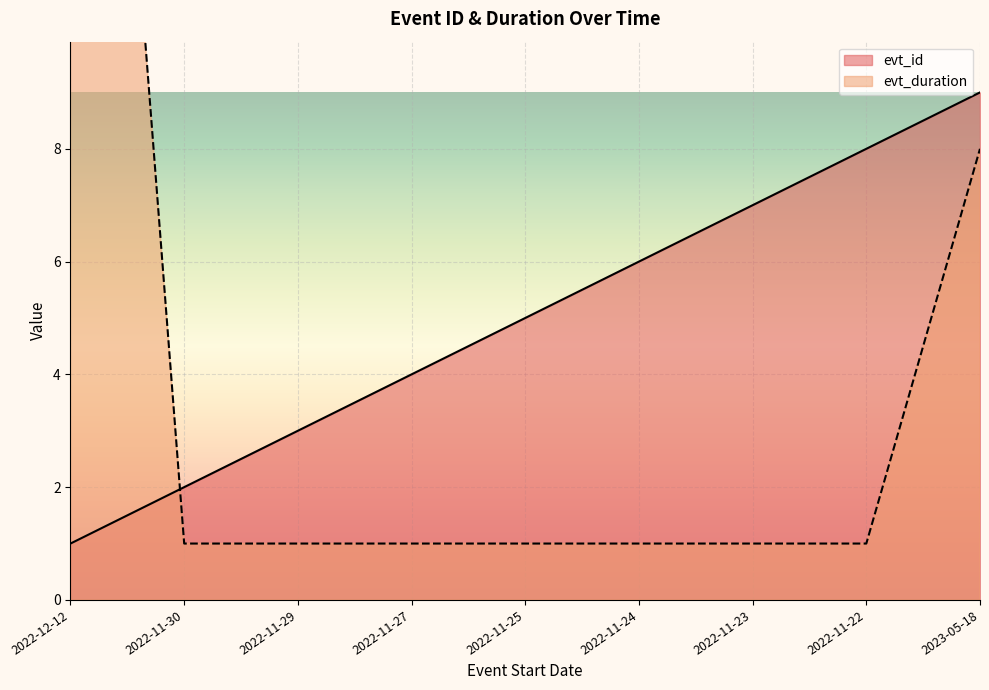

What is the sum of all evt_id values?

45